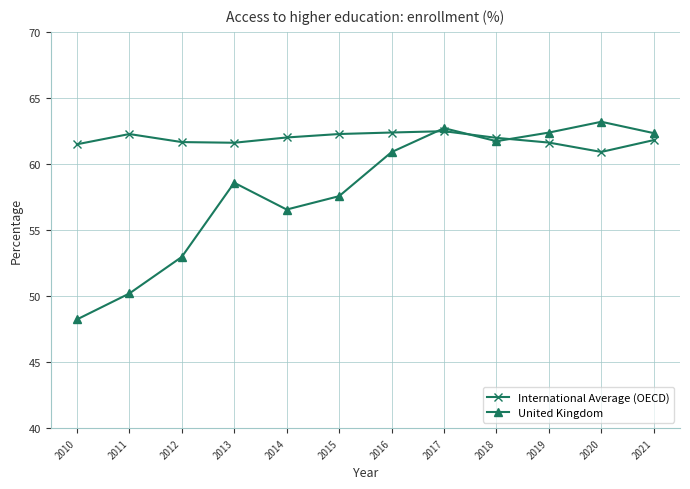

At which category is the sum across all series the highest?

2017